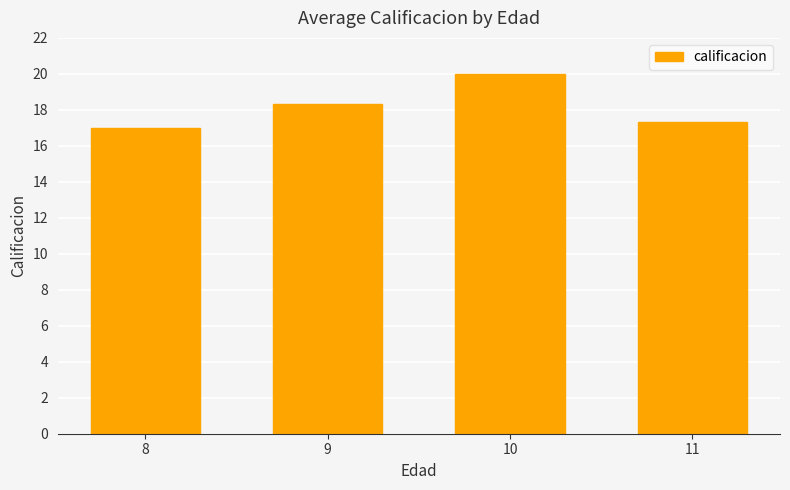

Count the values in the range 17 to 20.

4